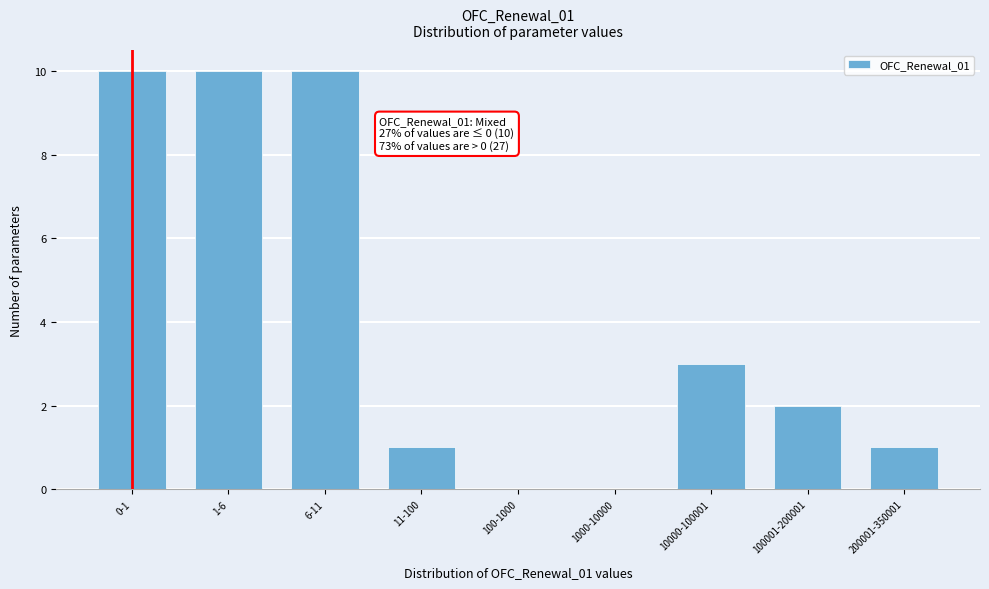

Reading left to right, extract all data points from this chart.

0-1=10	1-6=10	6-11=10	11-100=1	100-1000=0	1000-10000=0	10000-100001=3	100001-200001=2	200001-350001=1